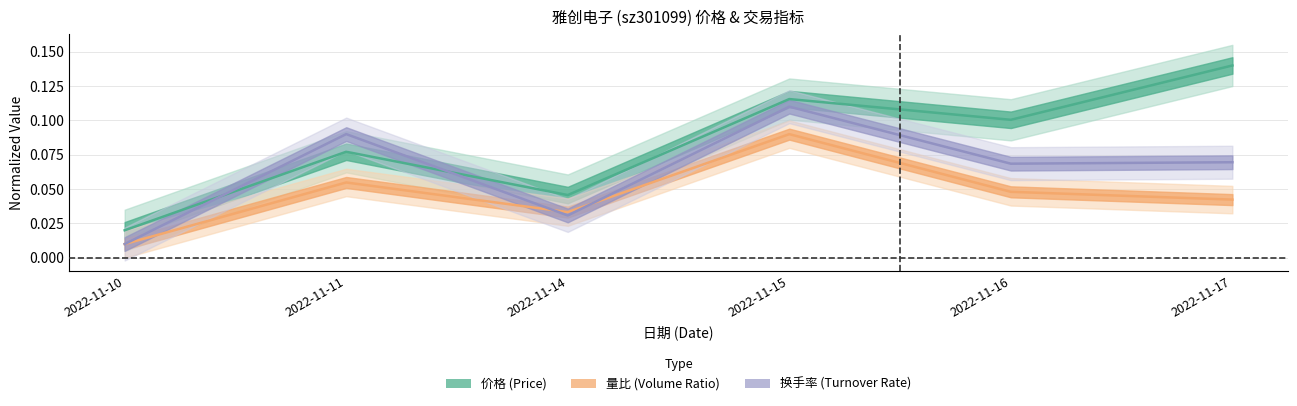

What is the total value across all series at 2022-11-17?

0.3